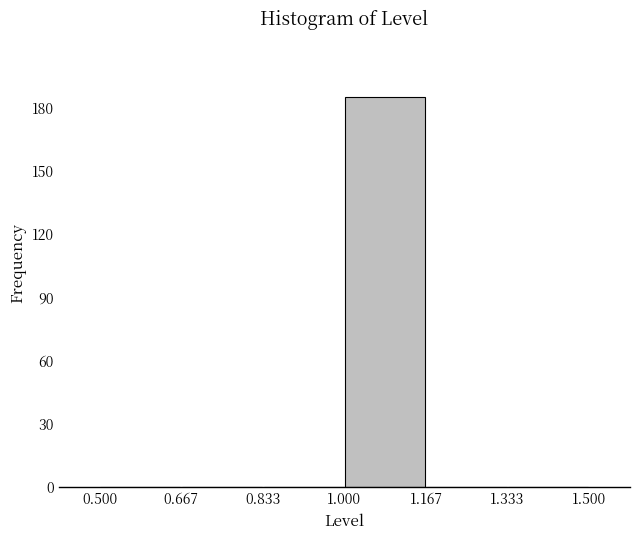

Reading left to right, transcribe this chart: for each bar, give the range it covers on the x-axis and its height. The values are not printed on the chart, so give them approximately, as read against the axis.

0.500 to 0.667: 0
0.667 to 0.833: 0
0.833 to 1.000: 0
1.000 to 1.167: 185
1.167 to 1.333: 0
1.333 to 1.500: 0